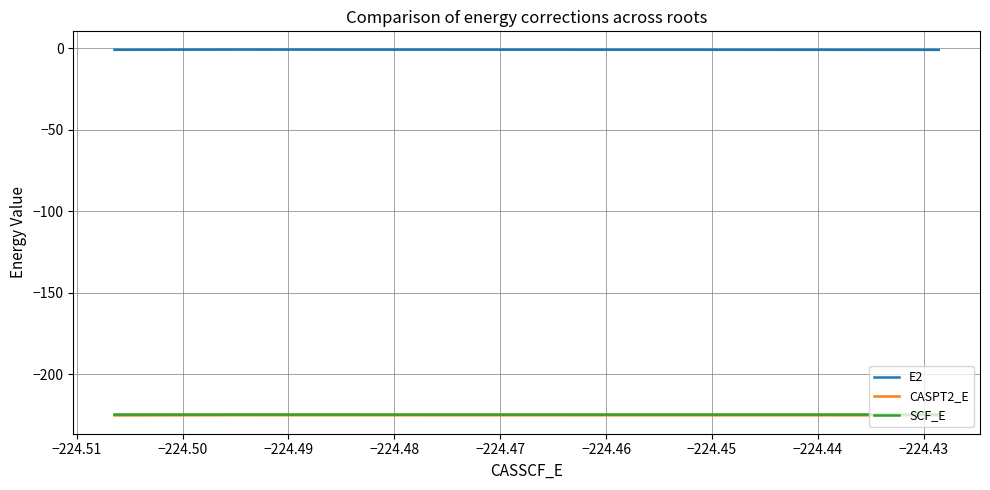

Which series has the largest total across all categories?

E2